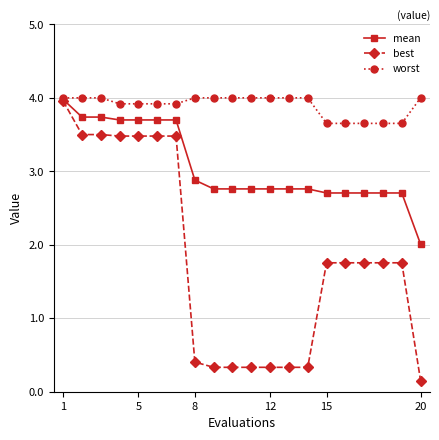

What is the lowest value of the mean series?

2.0